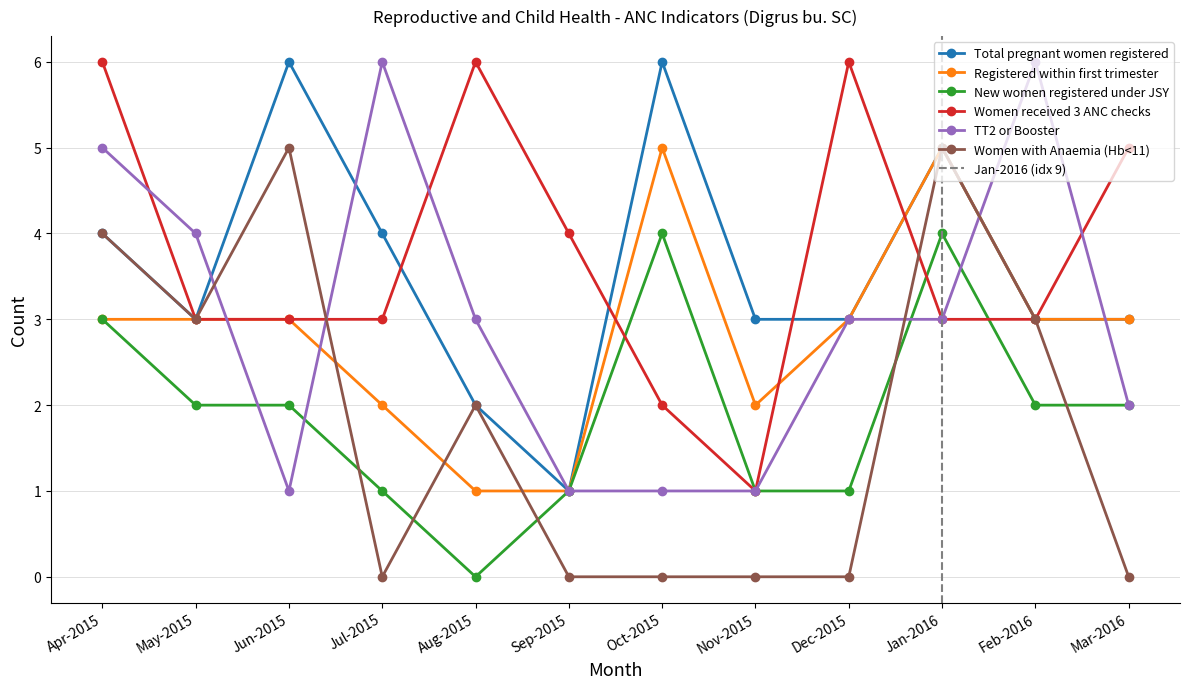

Reading left to right, transcribe all the data shown in this chart.

Total pregnant women registered: Apr-2015=4	May-2015=3	Jun-2015=6	Jul-2015=4	Aug-2015=2	Sep-2015=1	Oct-2015=6	Nov-2015=3	Dec-2015=3	Jan-2016=5	Feb-2016=3	Mar-2016=3
Registered within first trimester: Apr-2015=3	May-2015=3	Jun-2015=3	Jul-2015=2	Aug-2015=1	Sep-2015=1	Oct-2015=5	Nov-2015=2	Dec-2015=3	Jan-2016=5	Feb-2016=3	Mar-2016=3
New women registered under JSY: Apr-2015=3	May-2015=2	Jun-2015=2	Jul-2015=1	Aug-2015=0	Sep-2015=1	Oct-2015=4	Nov-2015=1	Dec-2015=1	Jan-2016=4	Feb-2016=2	Mar-2016=2
Women received 3 ANC checks: Apr-2015=6	May-2015=3	Jun-2015=3	Jul-2015=3	Aug-2015=6	Sep-2015=4	Oct-2015=2	Nov-2015=1	Dec-2015=6	Jan-2016=3	Feb-2016=3	Mar-2016=5
TT2 or Booster: Apr-2015=5	May-2015=4	Jun-2015=1	Jul-2015=6	Aug-2015=3	Sep-2015=1	Oct-2015=1	Nov-2015=1	Dec-2015=3	Jan-2016=3	Feb-2016=6	Mar-2016=2
Women with Anaemia (Hb<11): Apr-2015=4	May-2015=3	Jun-2015=5	Jul-2015=0	Aug-2015=2	Sep-2015=0	Oct-2015=0	Nov-2015=0	Dec-2015=0	Jan-2016=5	Feb-2016=3	Mar-2016=0